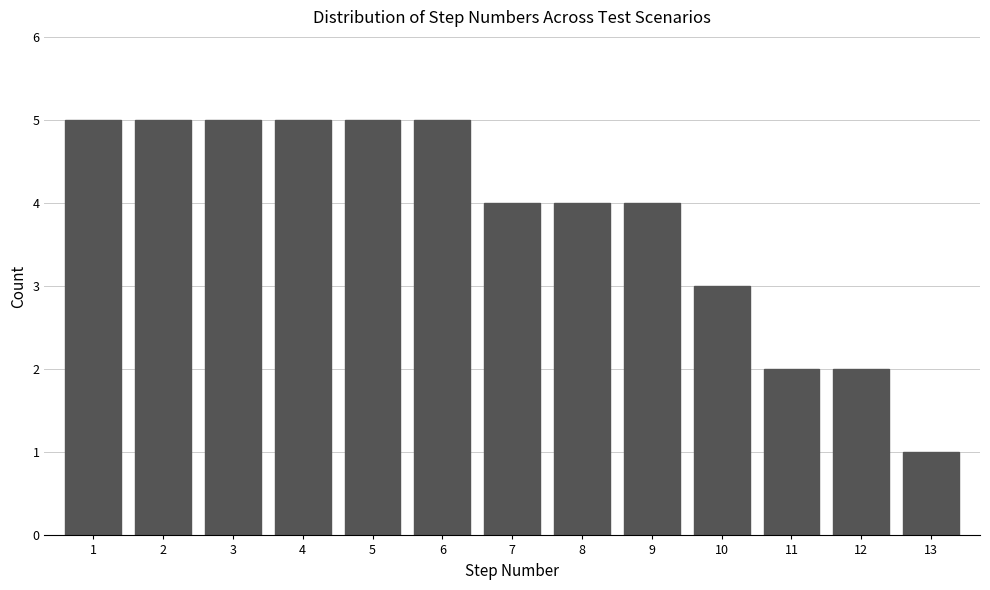

Reading left to right, extract all data points from this chart.

5	5	5	5	5	5	4	4	4	3	2	2	1